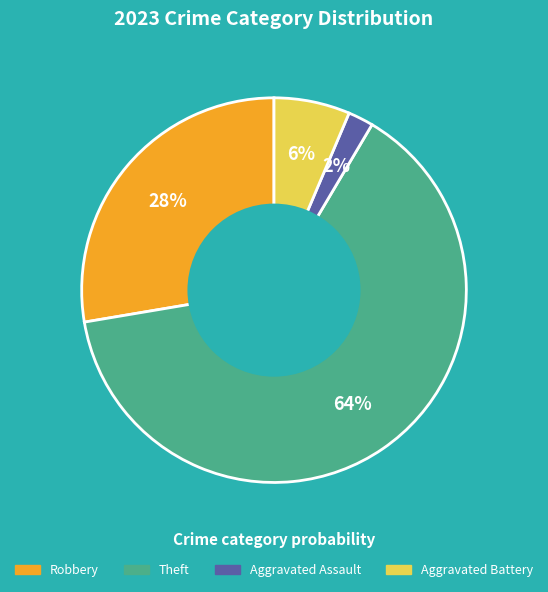

Is there any slice that represents more than half of the pie?

Yes